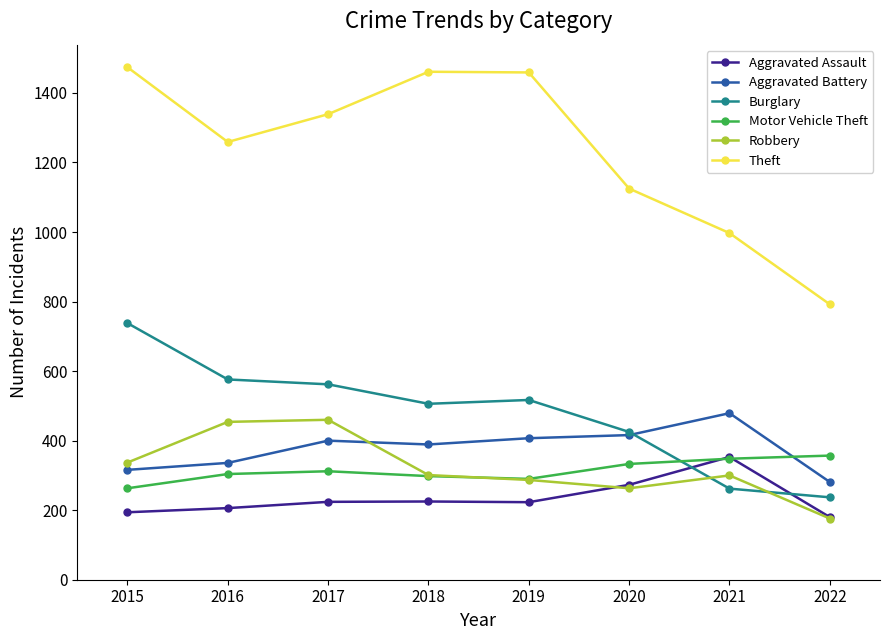

Which series ends up on top after the final intersection of Motor Vehicle Theft and Robbery?

Motor Vehicle Theft